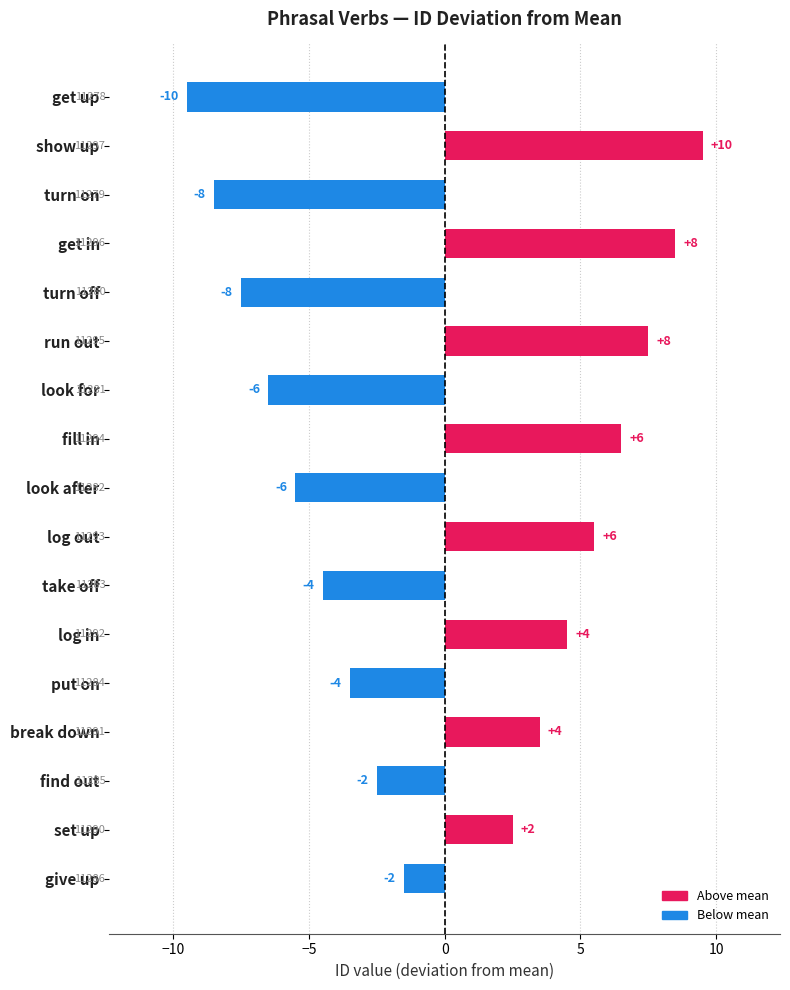

What is the greatest value displayed?

9.5